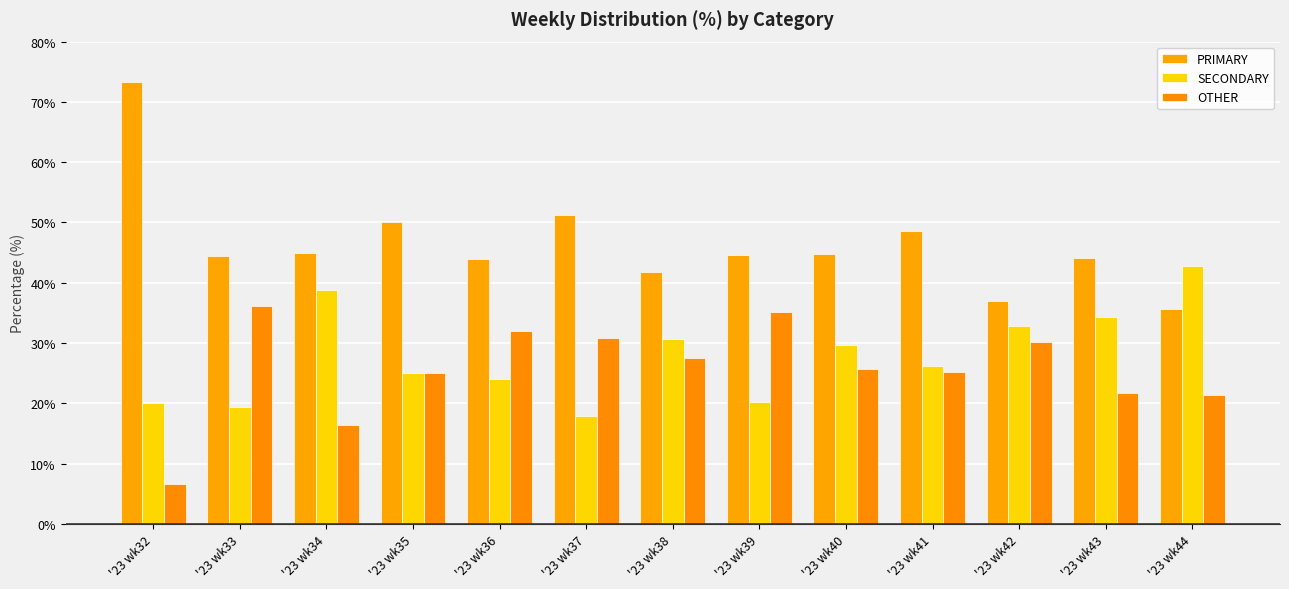

Rank the series by their maximum value, from lowest to highest.

OTHER, SECONDARY, PRIMARY